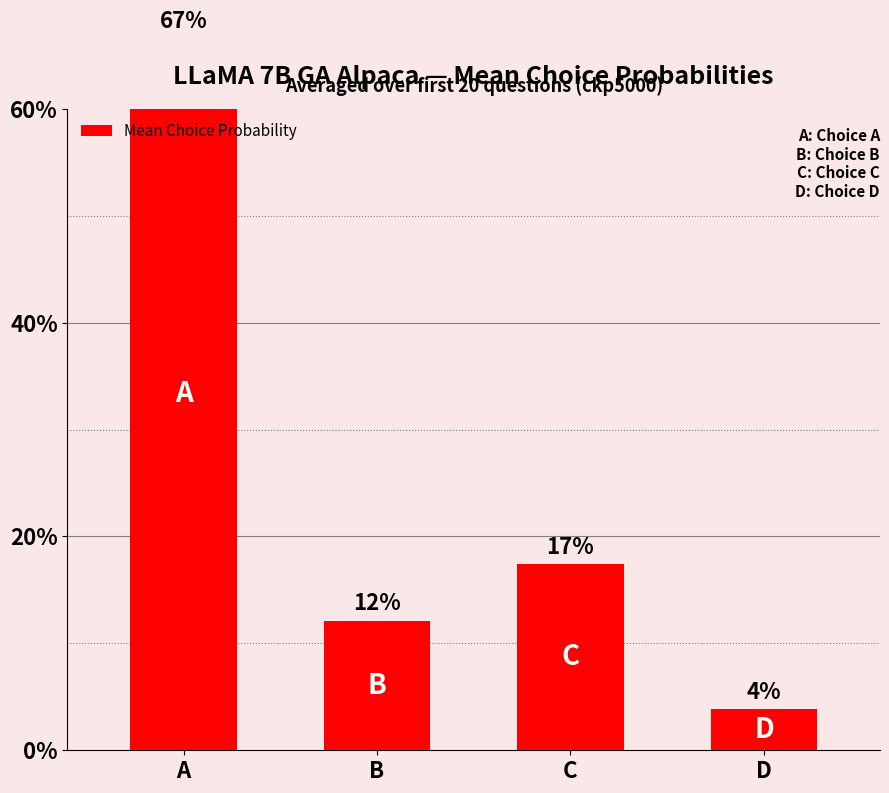

Which has a higher value, C or D?

C